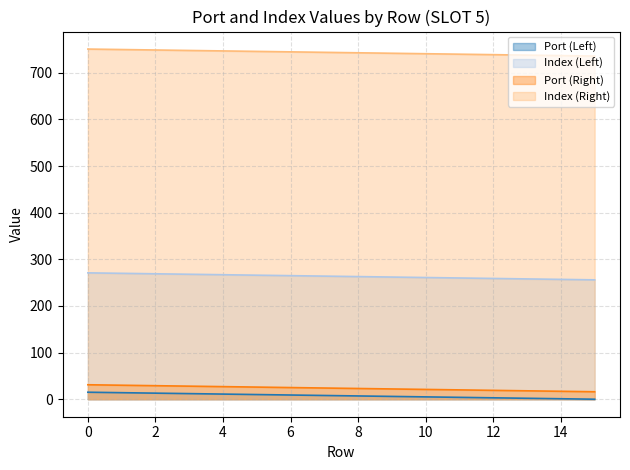

True or false: Port (Right) and Index (Right) intersect in this chart.

False